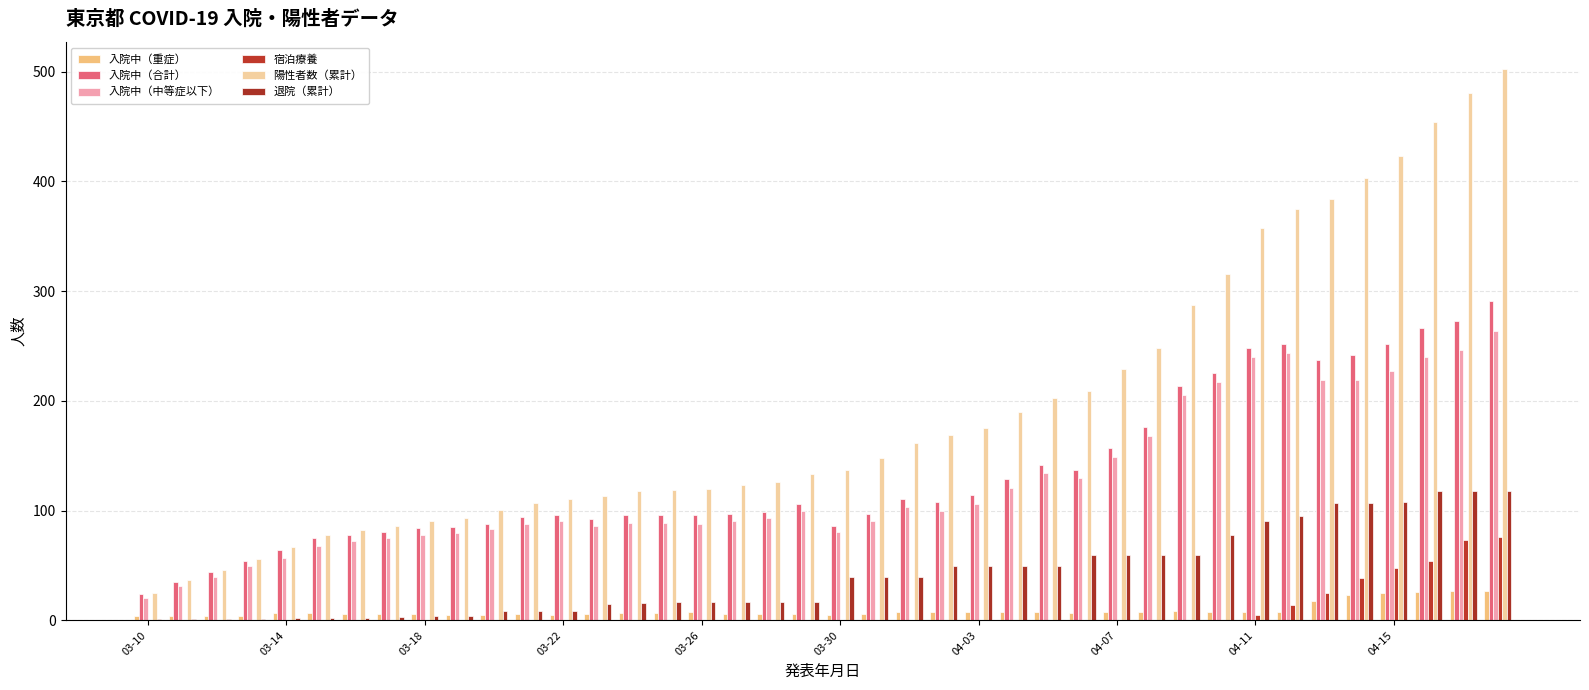

Are the bars grouped side by side (vs. stacked)?

Yes